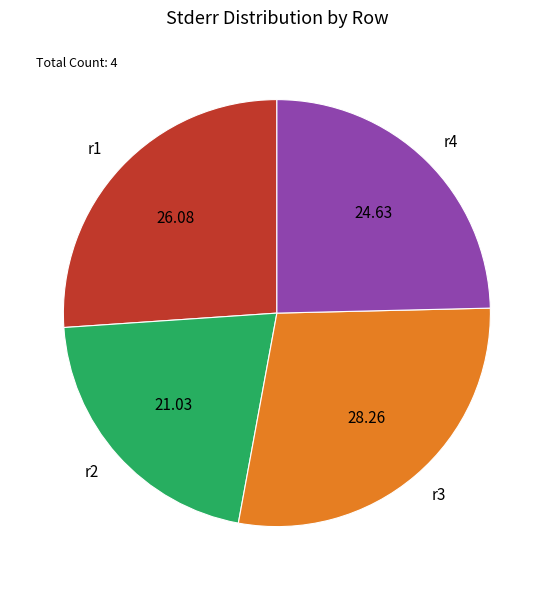

What is the smallest slice in the pie chart?

r2